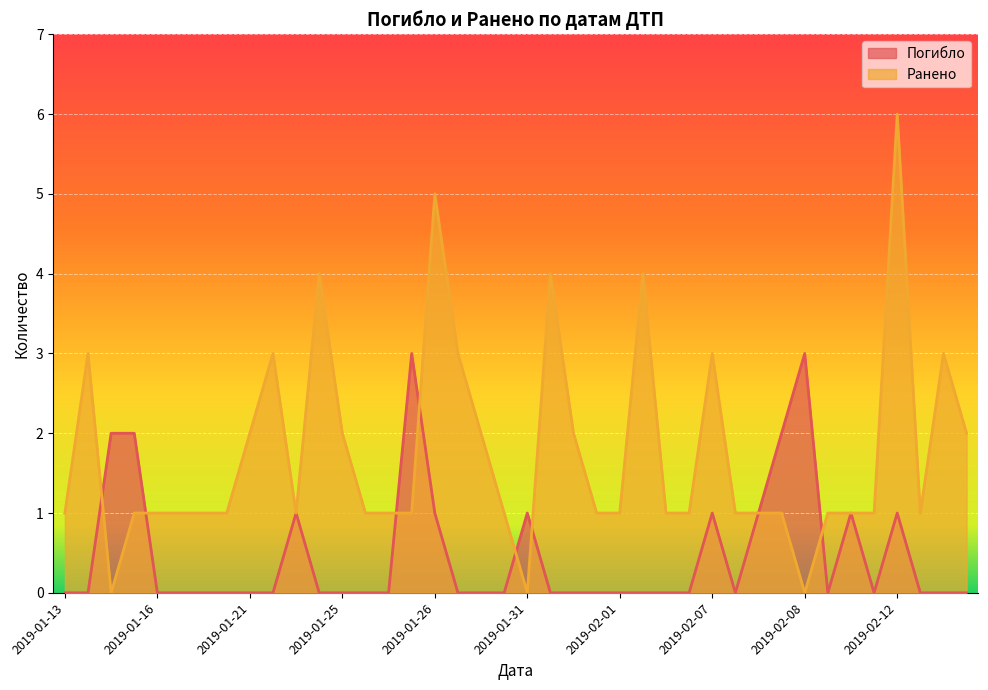

Reading left to right, what are all the values shown in this chart?

Погибло: 0	0	2	2	0	0	0	0	0	0	1	0	0	0	0	3	1	0	0	0	1	0	0	0	0	0	0	0	1	0	1	2	3	0	1	0	1	0	0	0
Ранено: 1	3	0	1	1	1	1	1	2	3	1	4	2	1	1	1	5	3	2	1	0	4	2	1	1	4	1	1	3	1	1	1	0	1	1	1	6	1	3	2